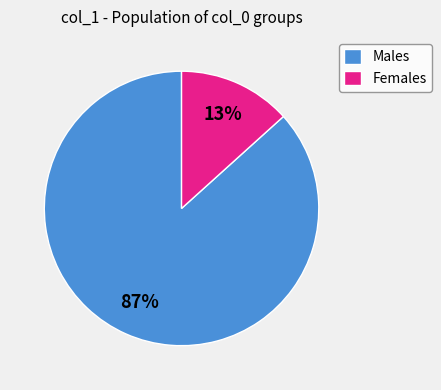

Is it true that Females is 21% of the pie?

False